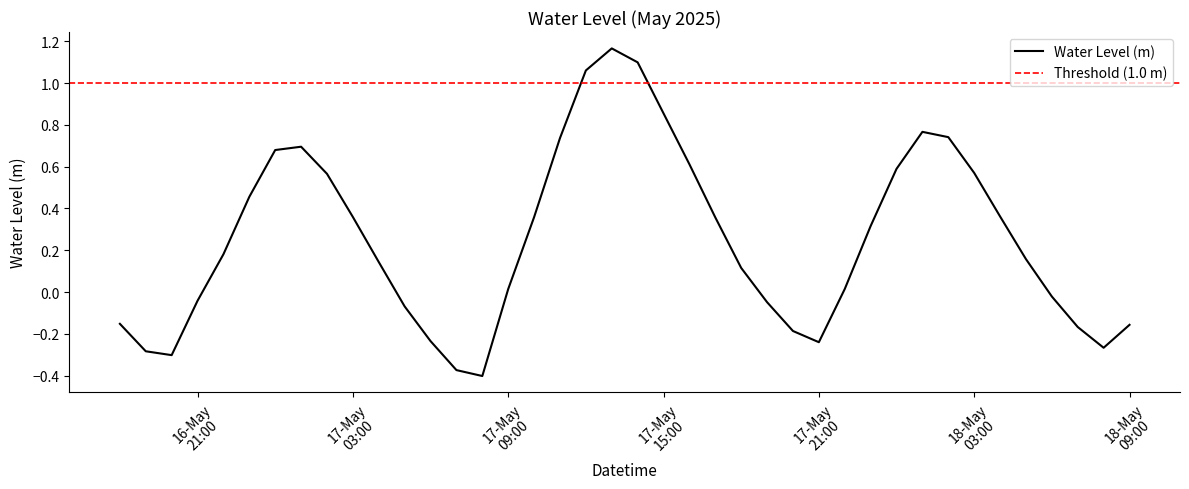

At which label does the data first exceed 0?

2025-05-16 22:00:00